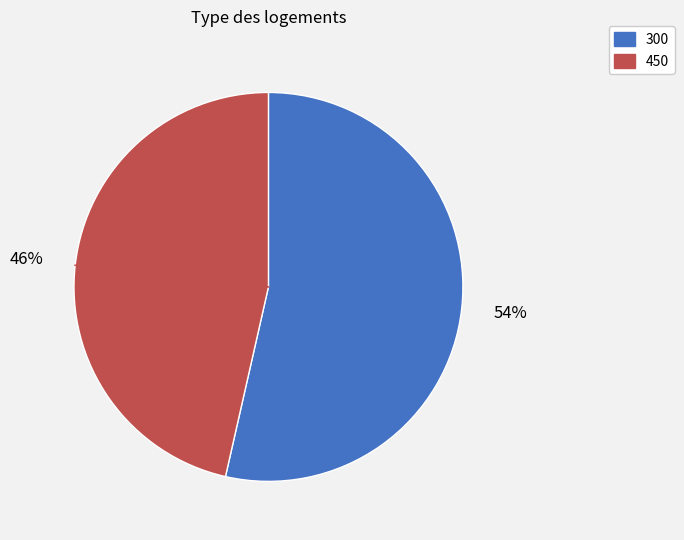

Is it true that 450 is 34% of the pie?

False